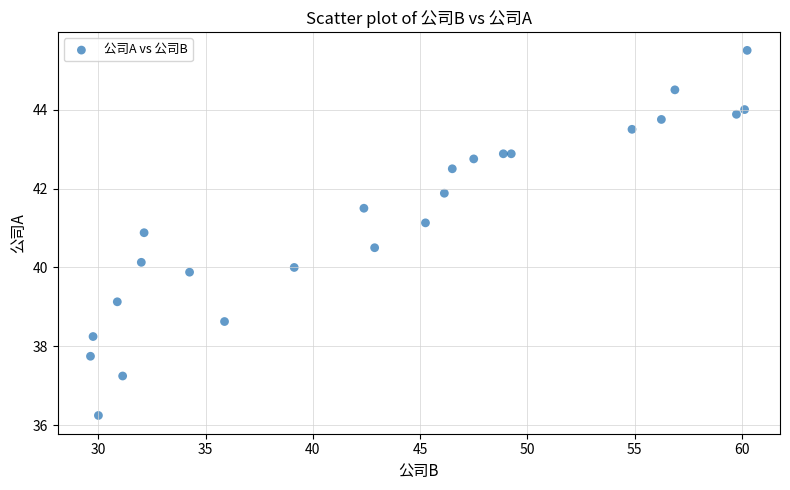

What is the range of X values (max minus min)?

30.6